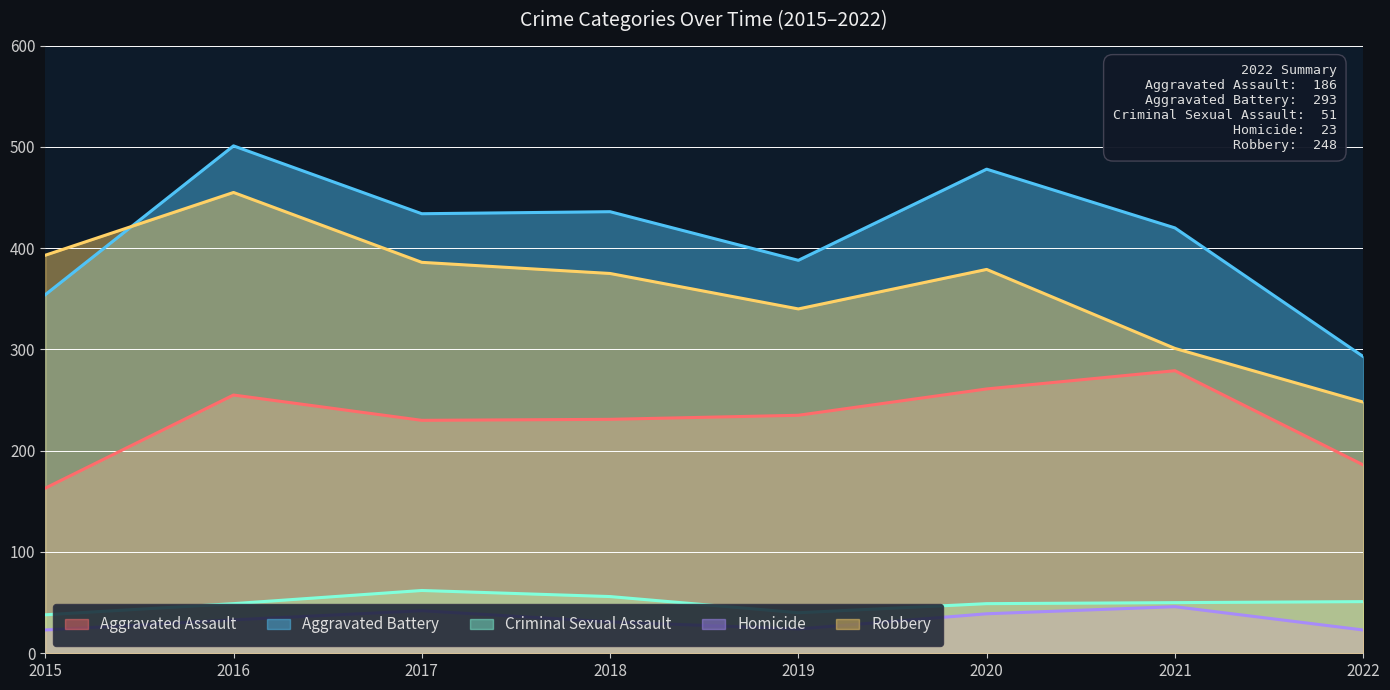

Which label corresponds to the smallest value in the chart?

2015